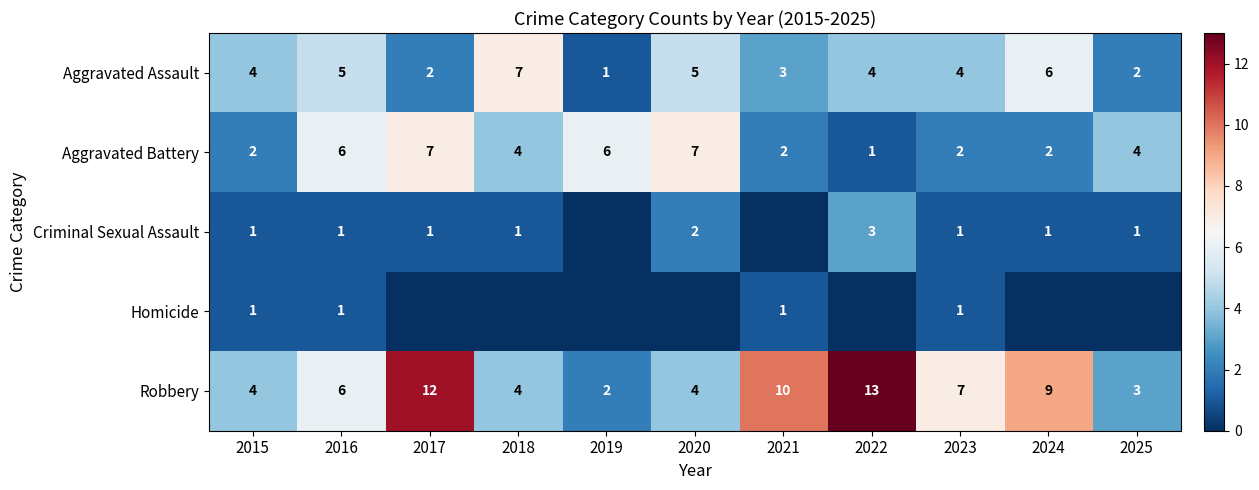

At how many categories does at least one series exceed 11?

2